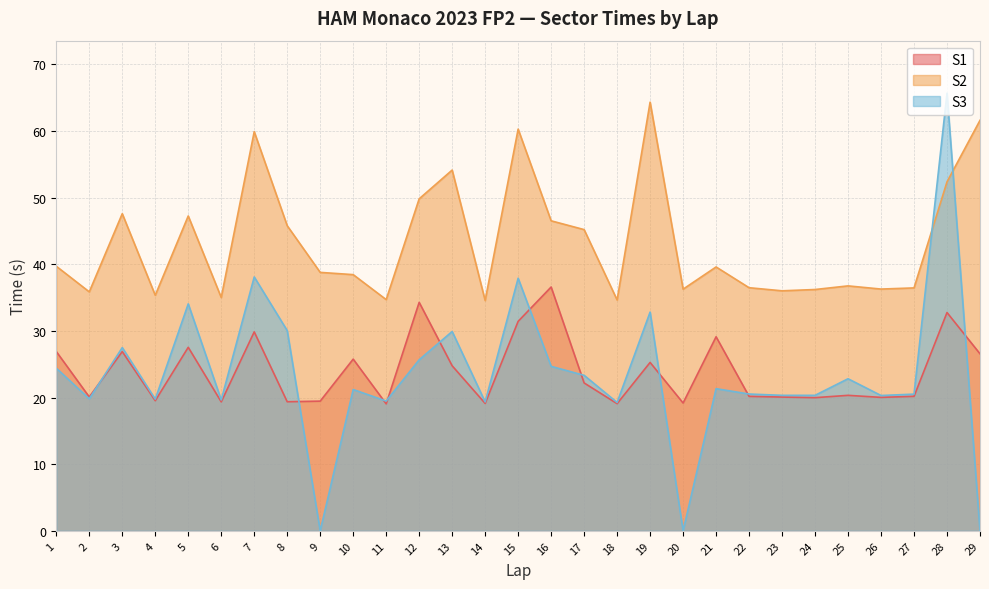

At which category does S3 reach its first local valley?

2